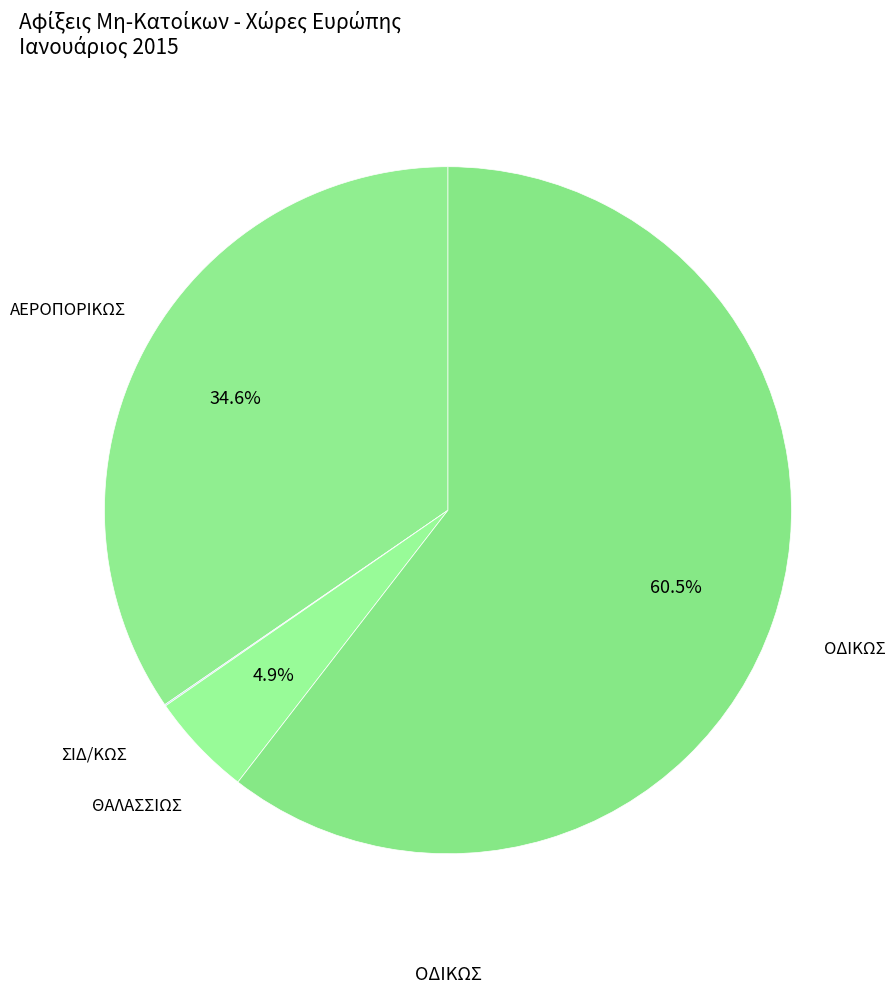

What percentage is NOT represented by ΘΑΛΑΣΣΙΩΣ?

95.1%